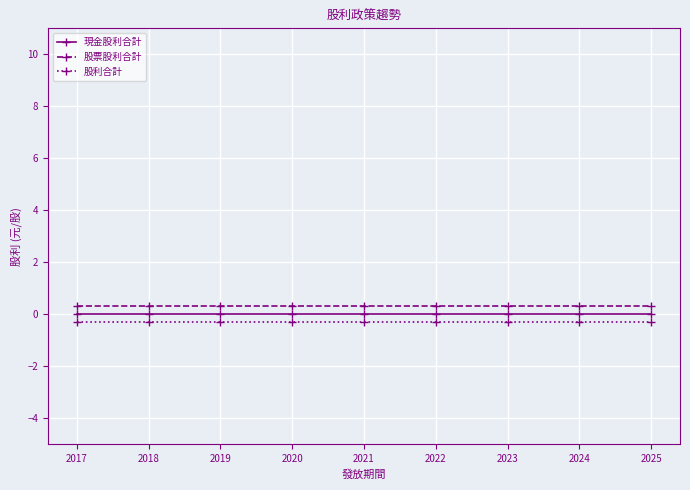

Which series has the largest total across all categories?

股票股利合計